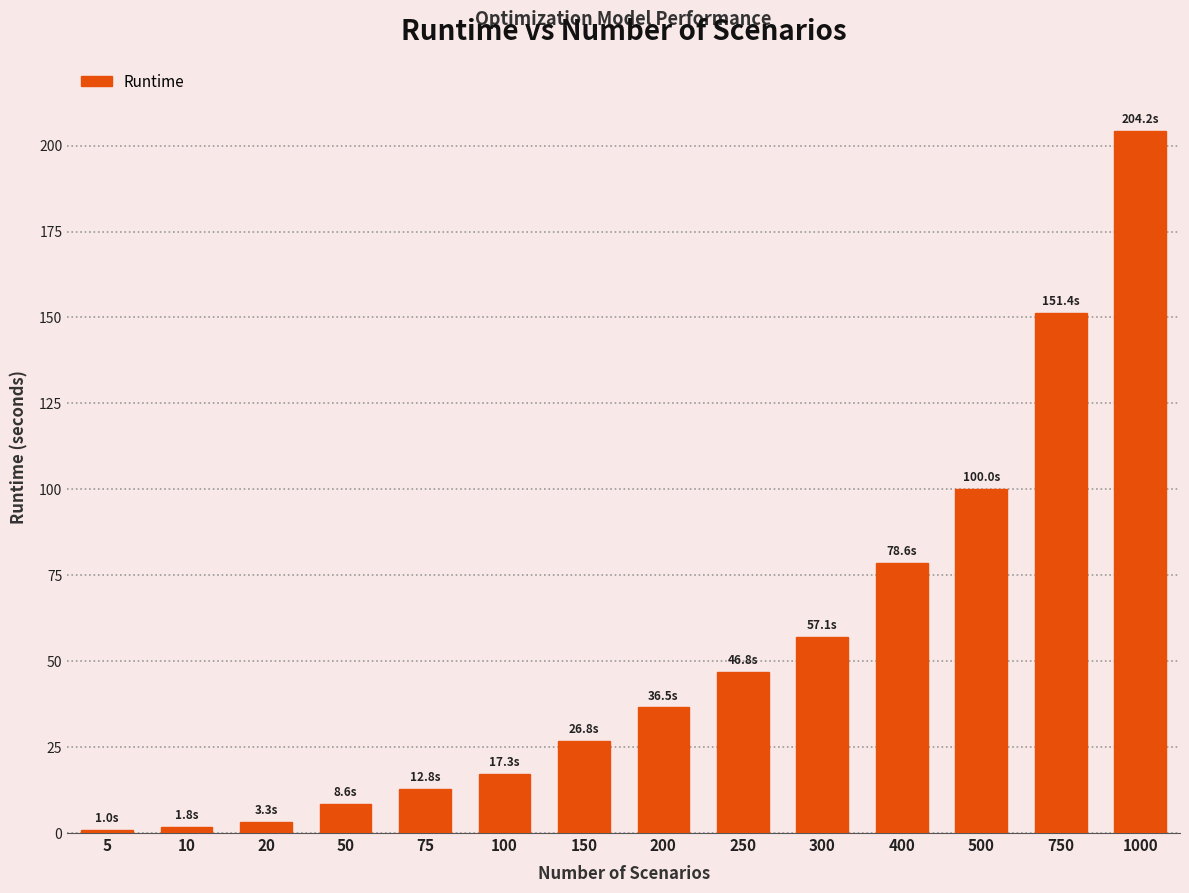

What is the difference between the maximum and minimum values?

203.2